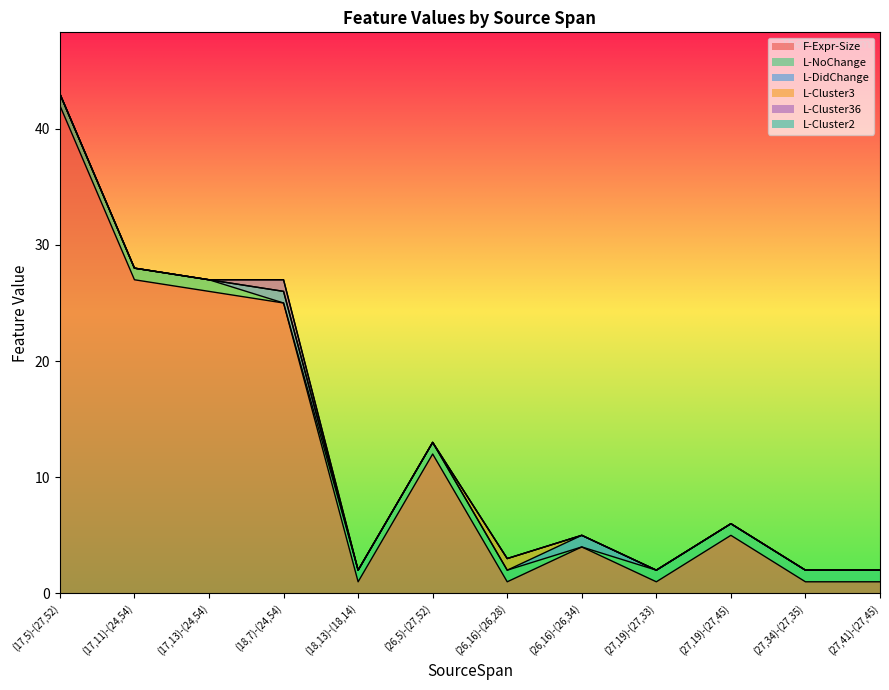

True or false: L-Cluster36 and L-Cluster3 cross at least once.

False